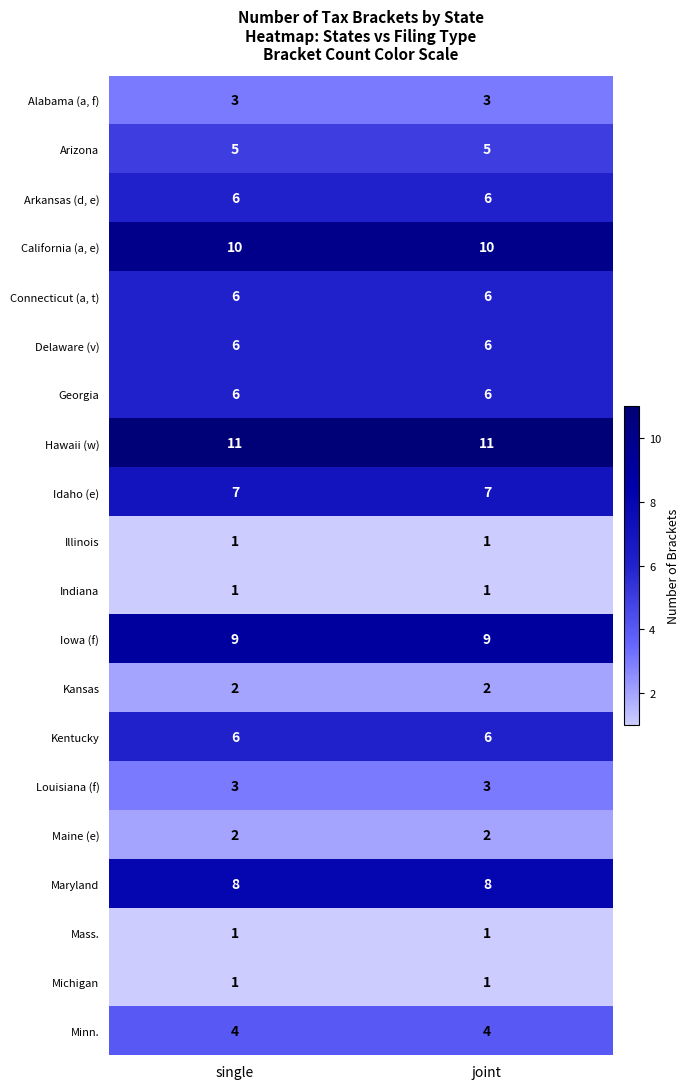

Read the Alabama (a, f) value at joint.

3